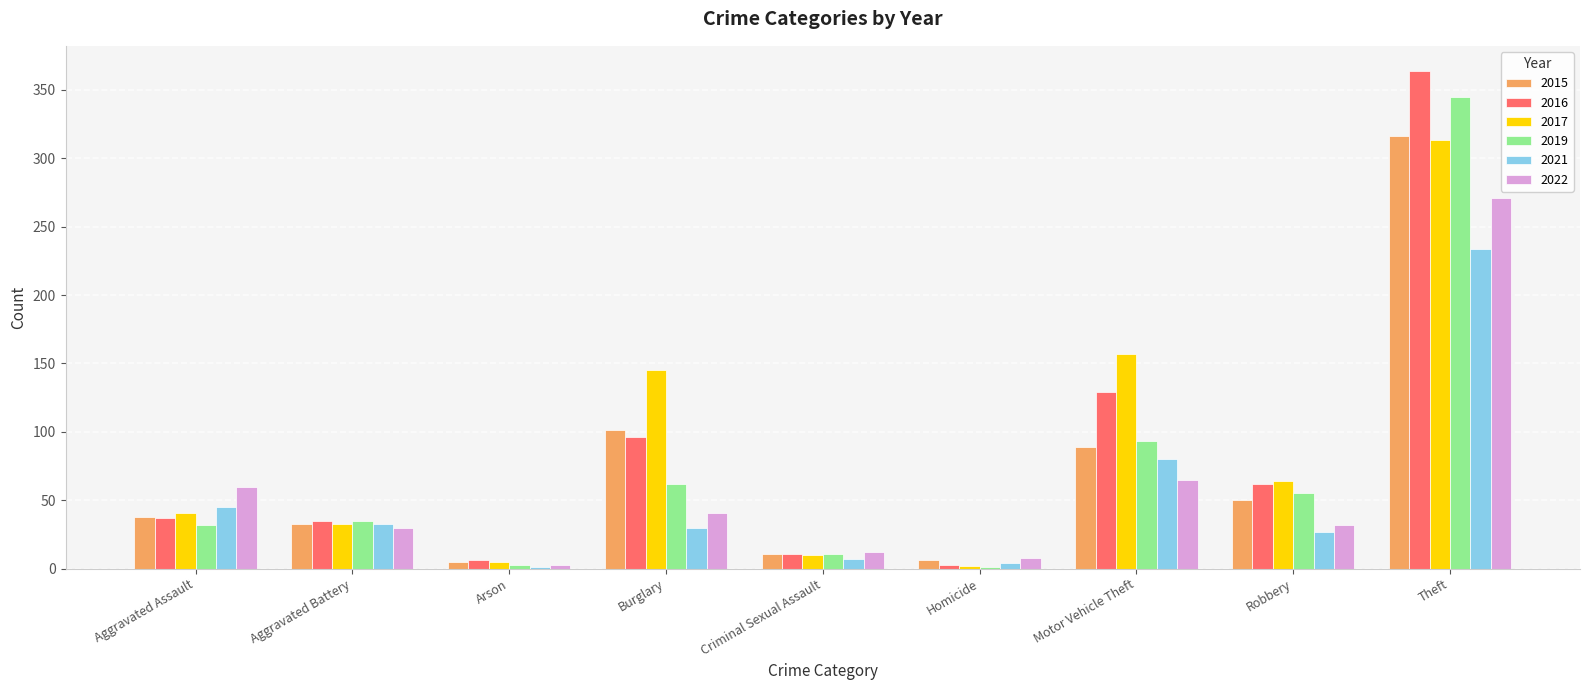

What is the maximum value shown in the chart?

364